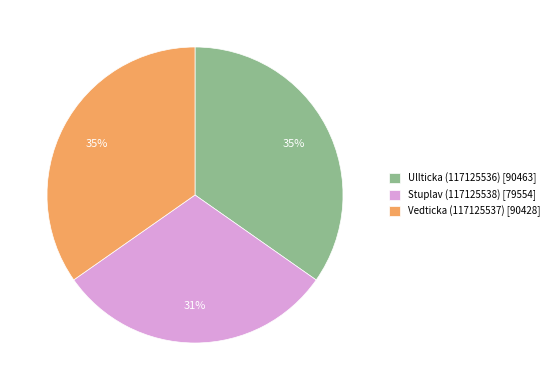

How many slices are in this pie chart?

3